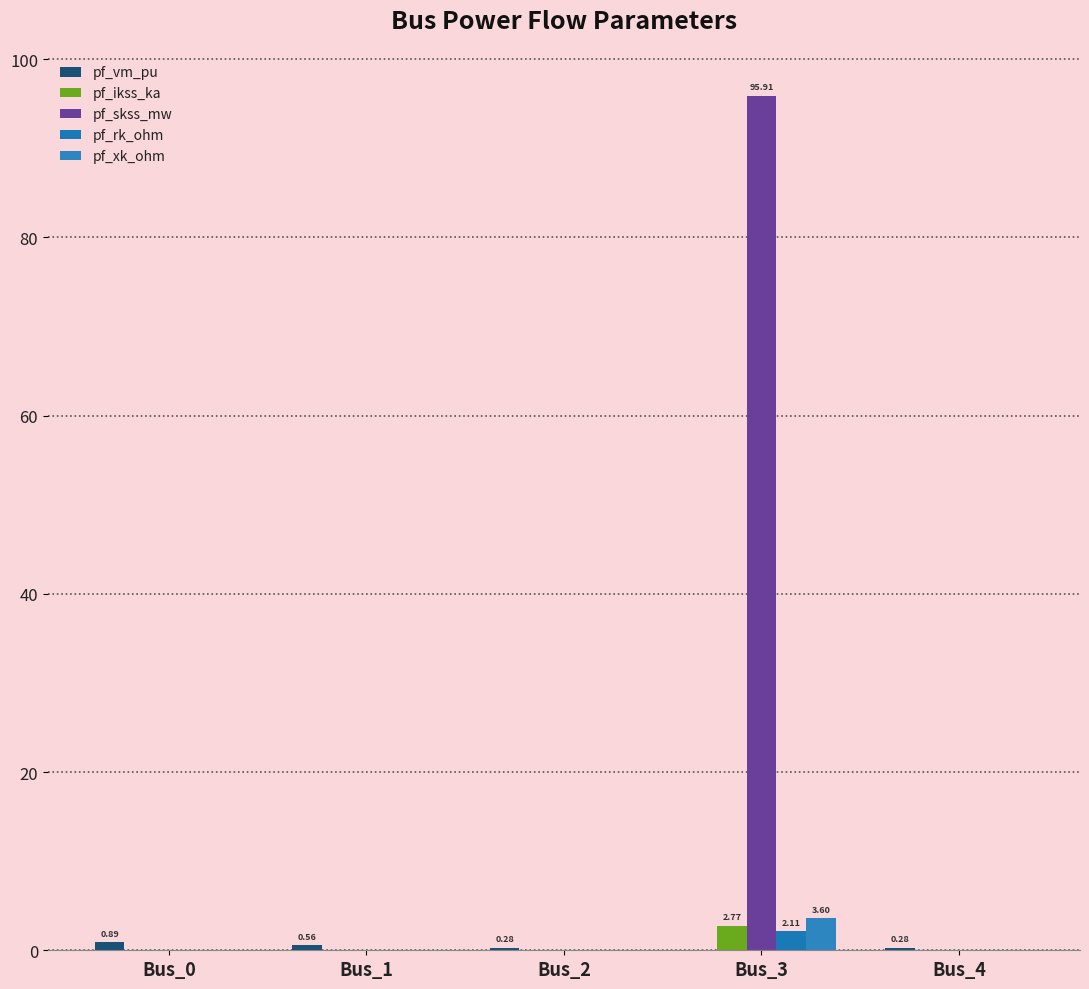

What is the highest value of the pf_skss_mw series?

95.9